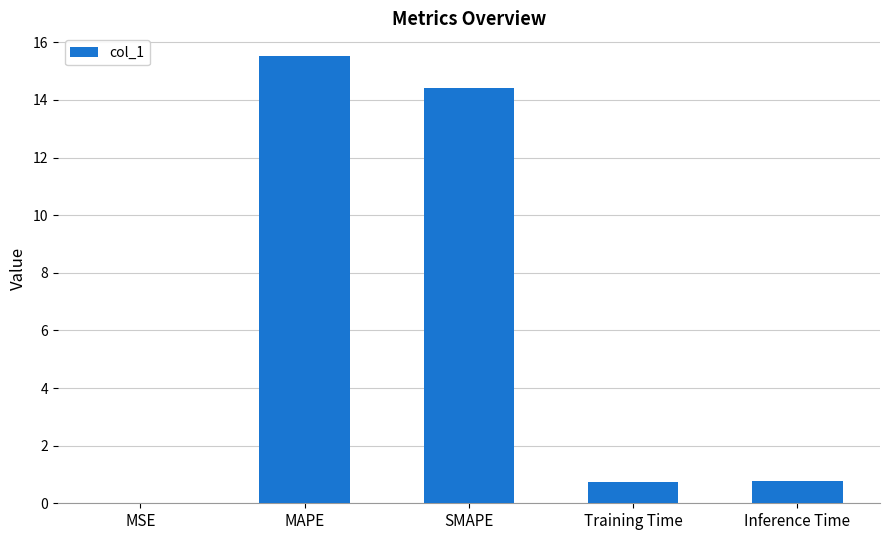

Is it true that the value at Training Time is 0.7?

True